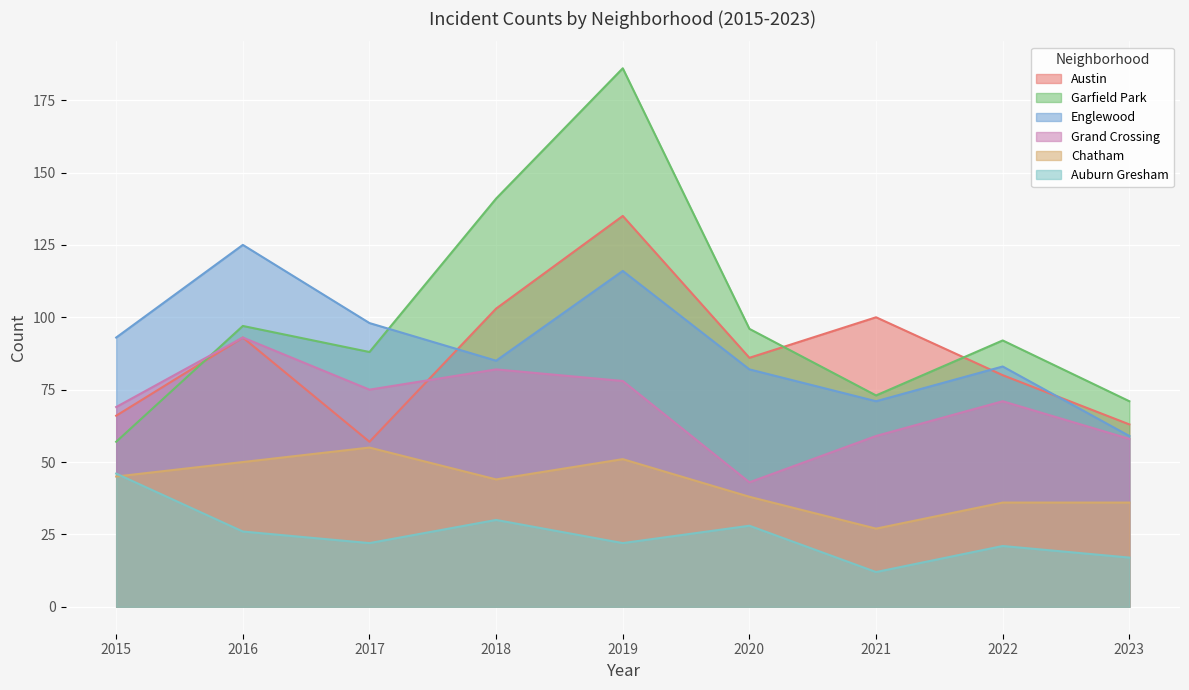

What are all the series names shown in the legend?

Austin, Garfield Park, Englewood, Grand Crossing, Chatham, Auburn Gresham